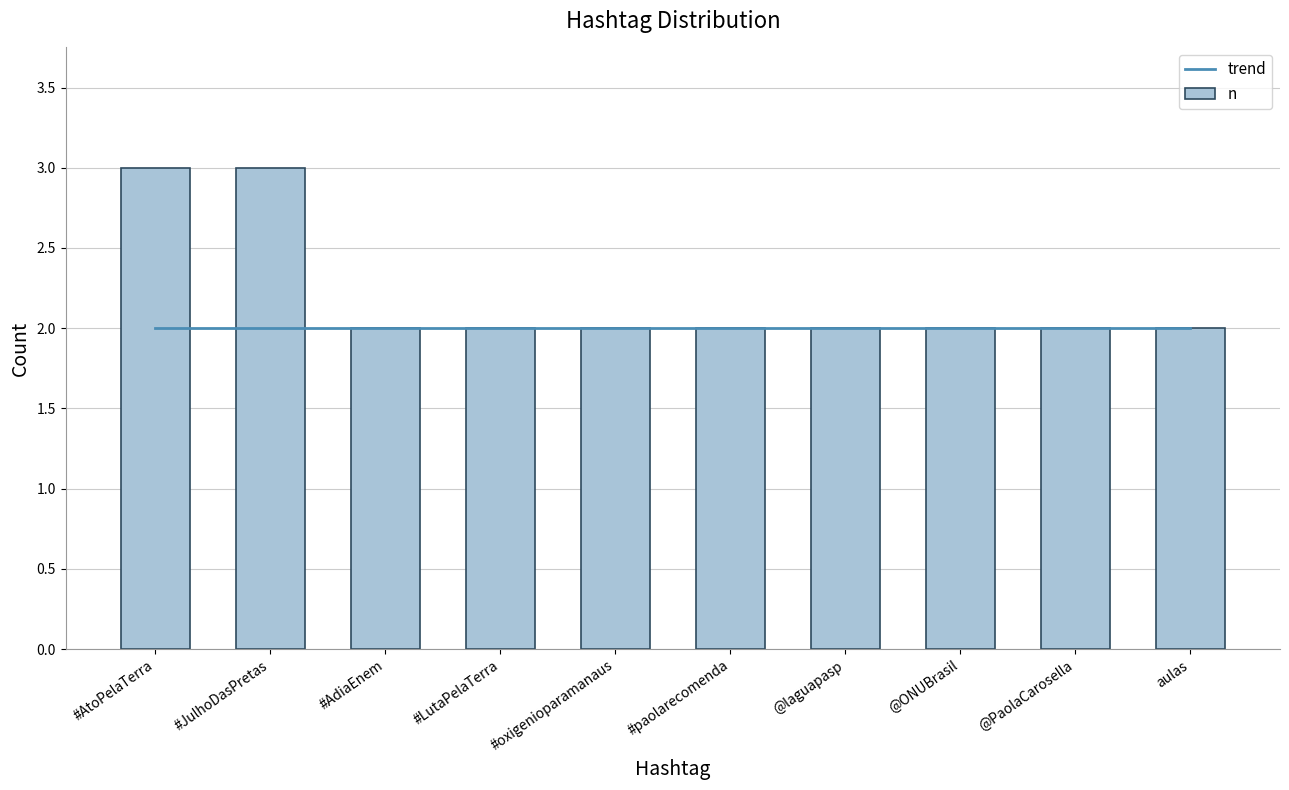

What is the smallest value displayed?

2